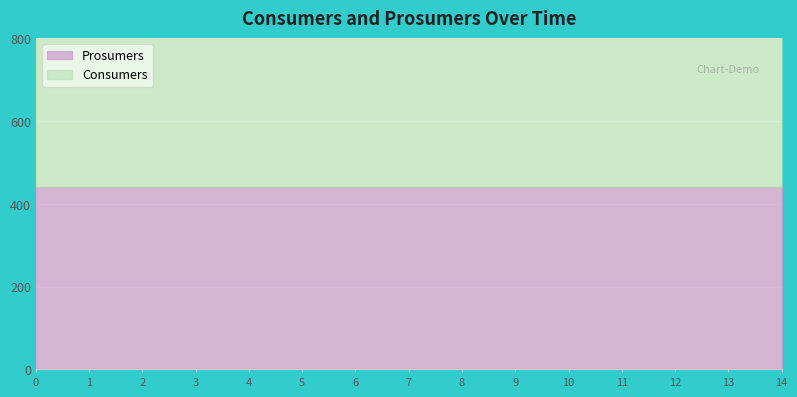

How many lines are shown in the chart?

2